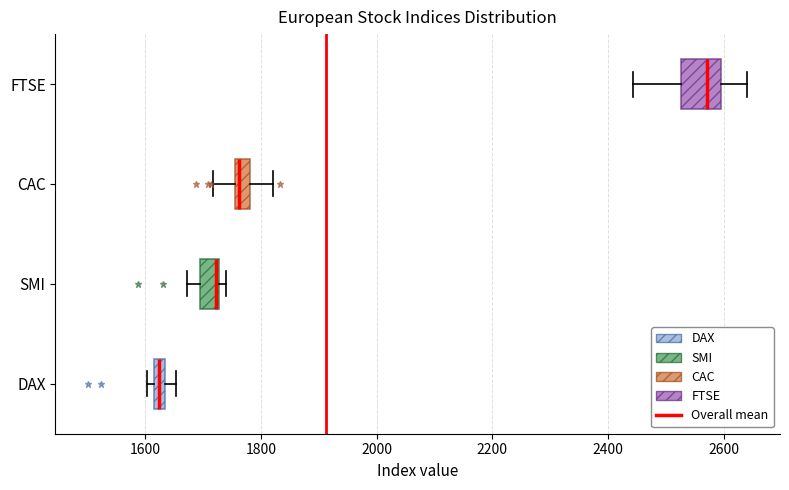

Comparing the boxes themselves (not the whiskers), which one is the widest?

FTSE